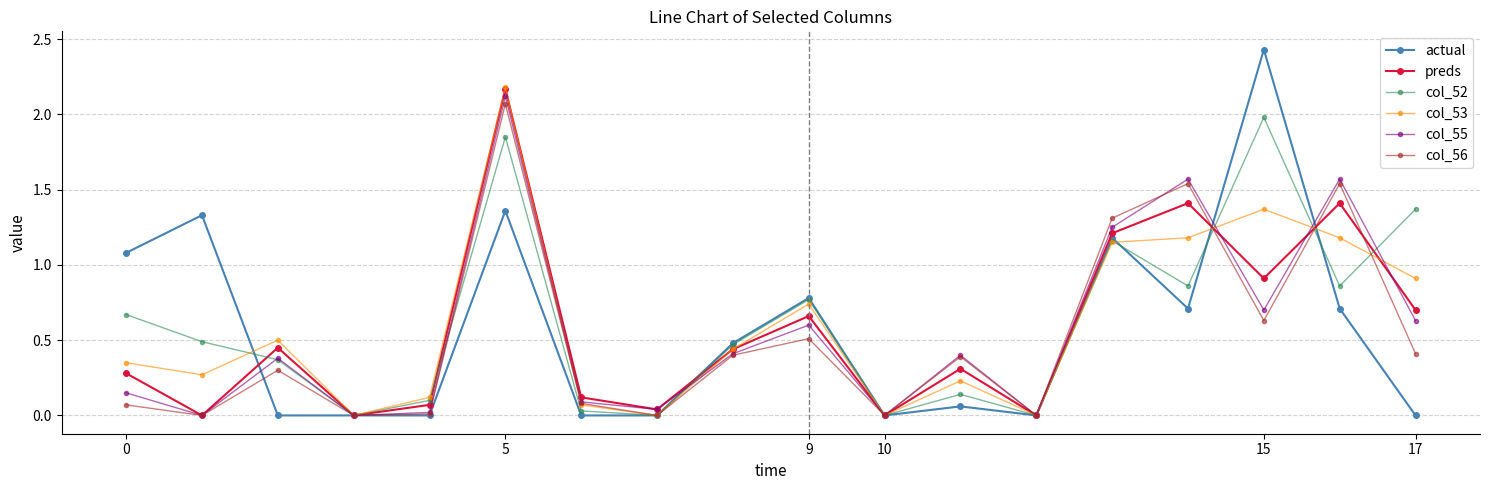

Which series has the largest range (max minus min)?

actual